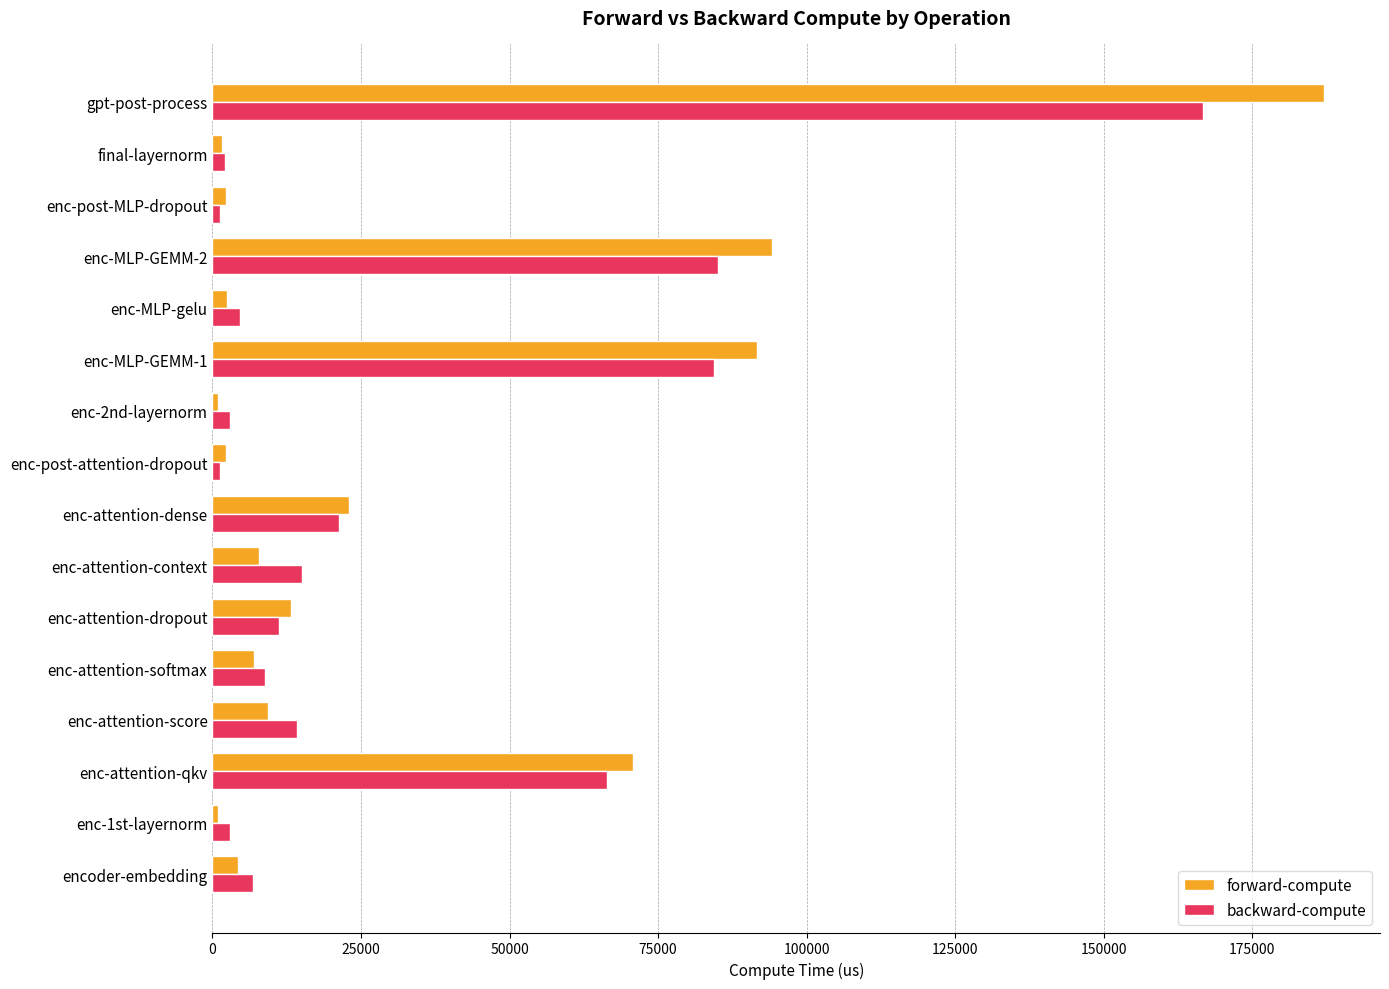

At which label is forward-compute closest to 94045?

enc-MLP-GEMM-2